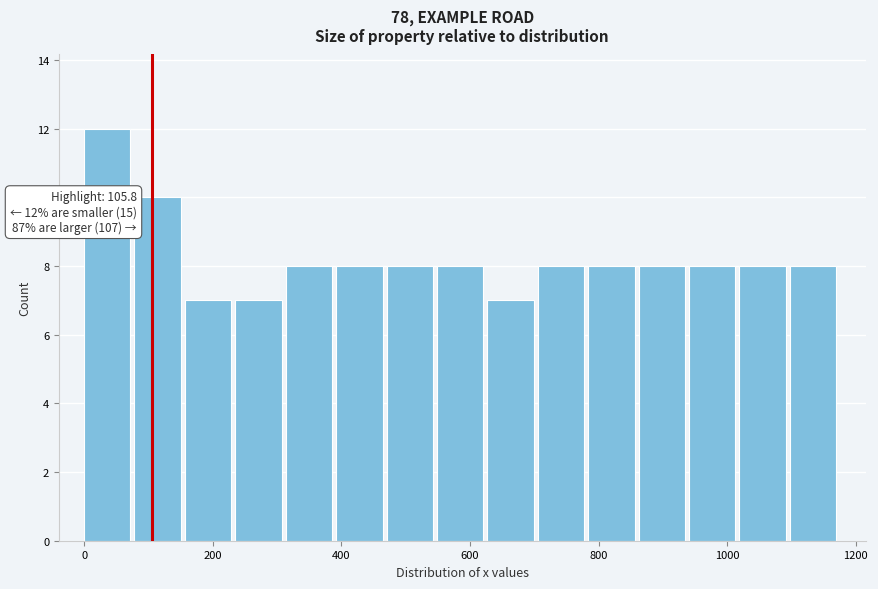

Around what value on the x-axis is the tallest bar? Give the approximate position of its centre, as read against the axis.

40